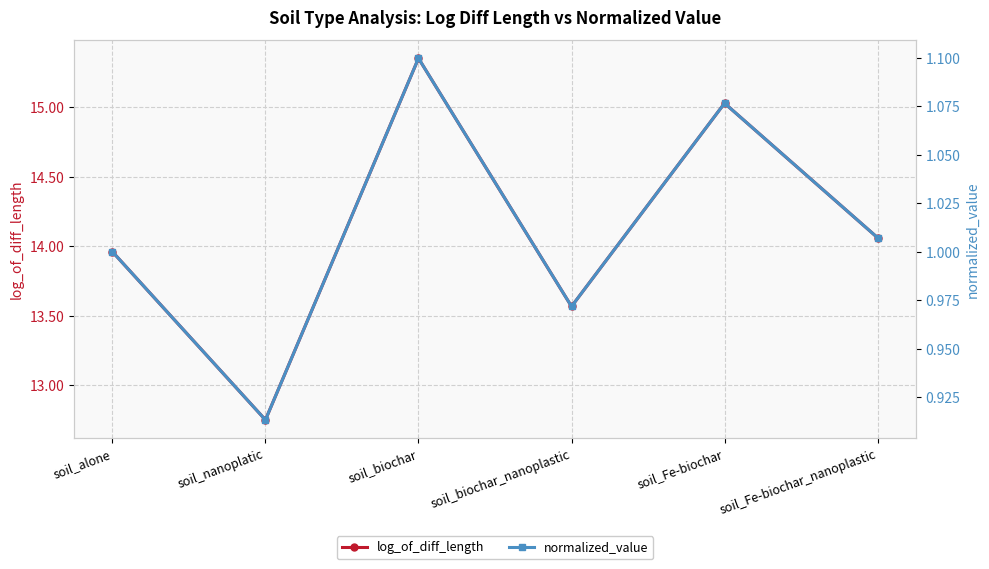

What is the value of the normalized_value point at the 3rd from the left?

1.1